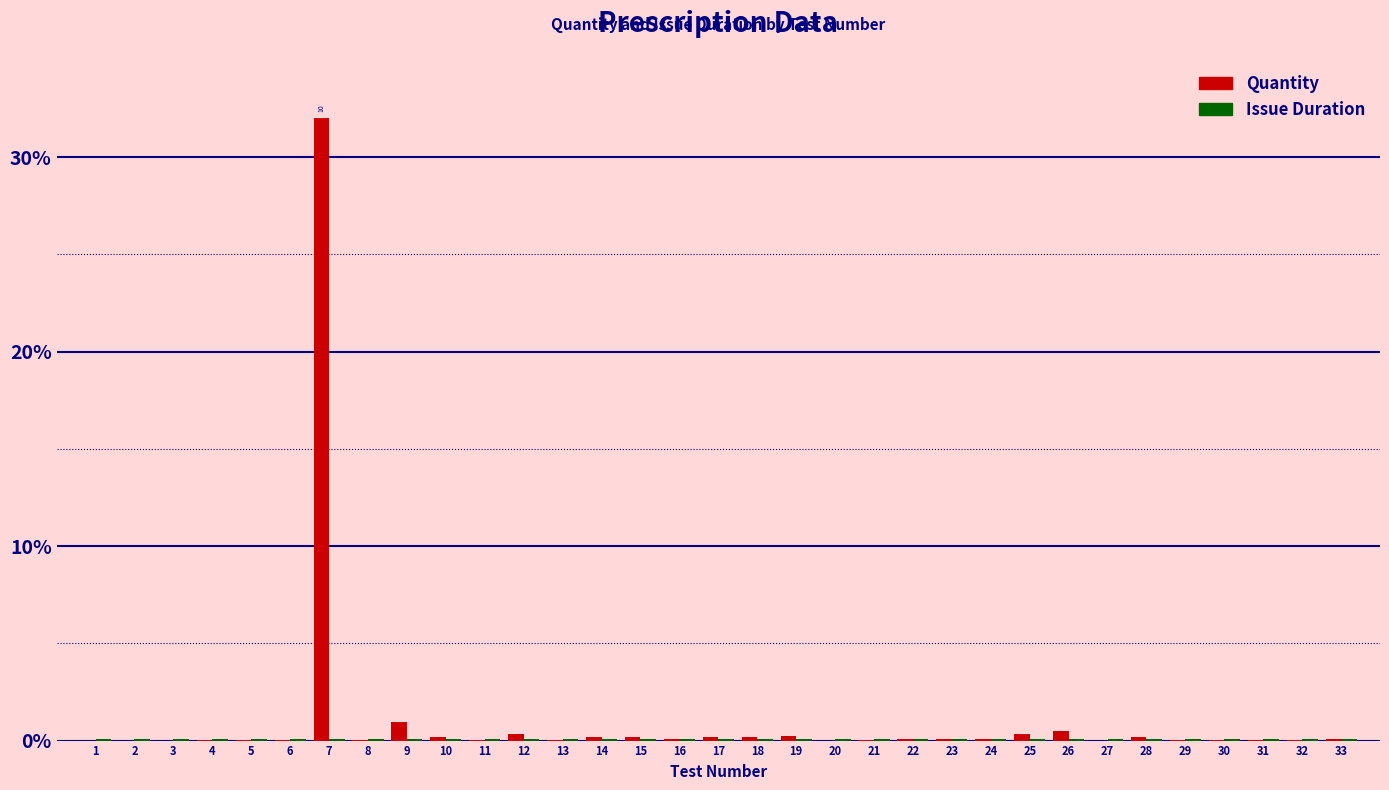

The Quantity series shows 0.2 at 18. True or false?

True